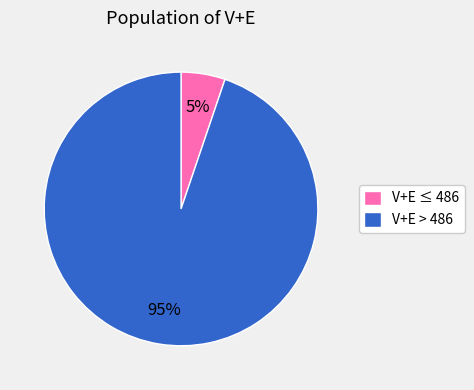

Is it true that V+E ≤ 486 is 18% of the pie?

False